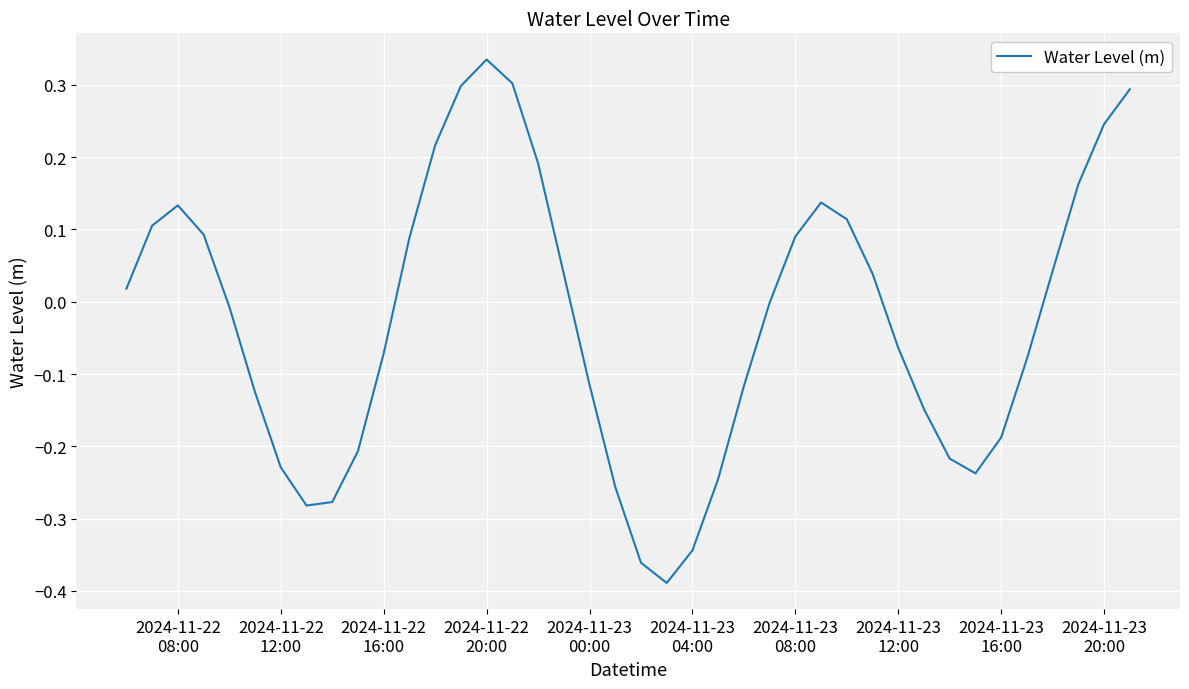

What is the difference between the maximum and minimum values?

0.7